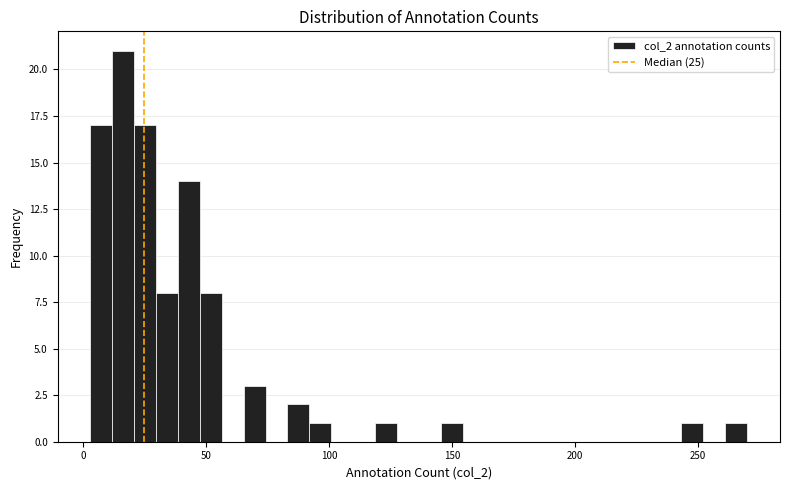

Read against the x-axis, roughly where is the centre of the tallest bar?

15